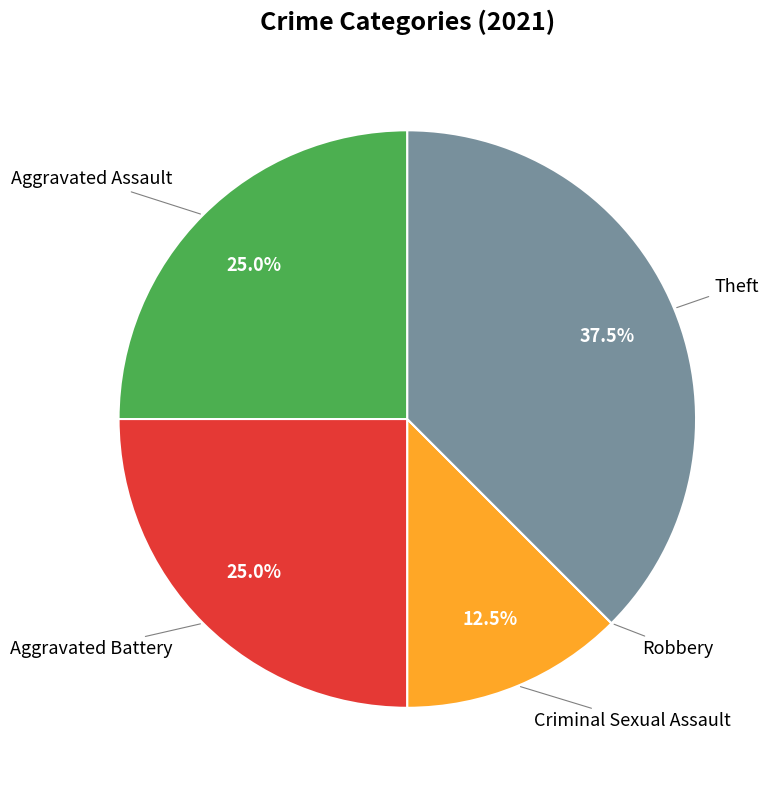

Does any single category account for the majority?

No